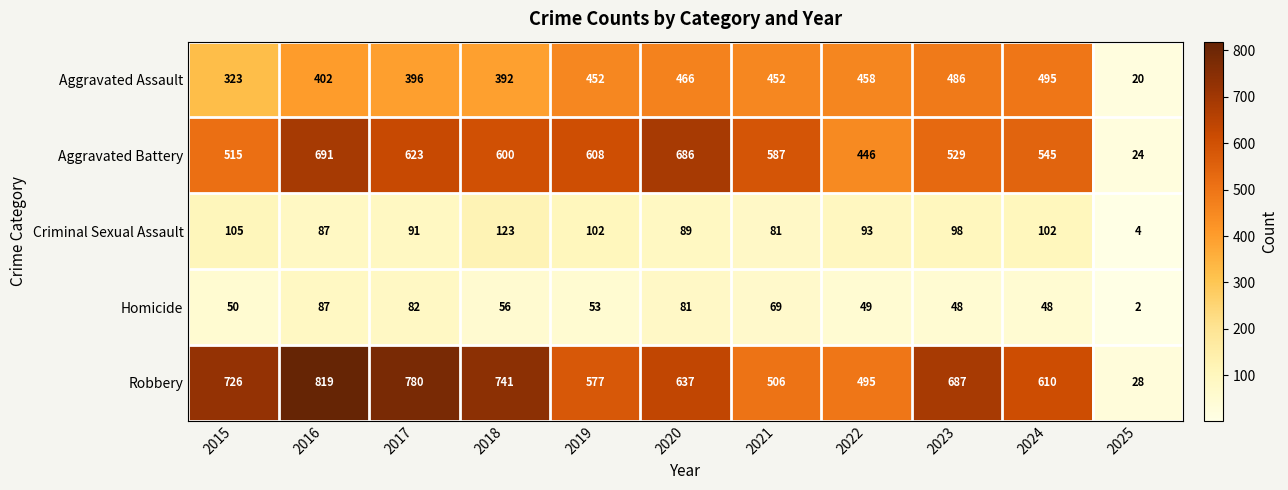

At how many categories does at least one series exceed 19?

11